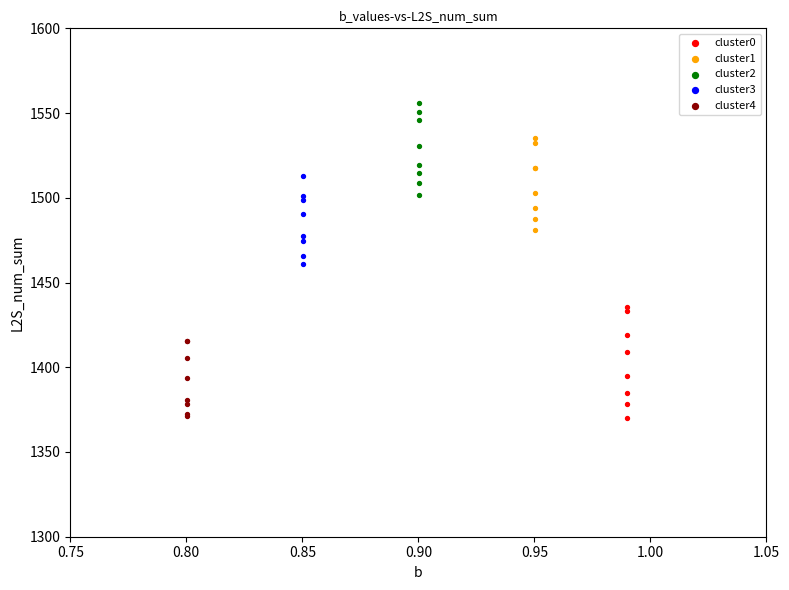

Which series reaches the maximum Y coordinate?

cluster2